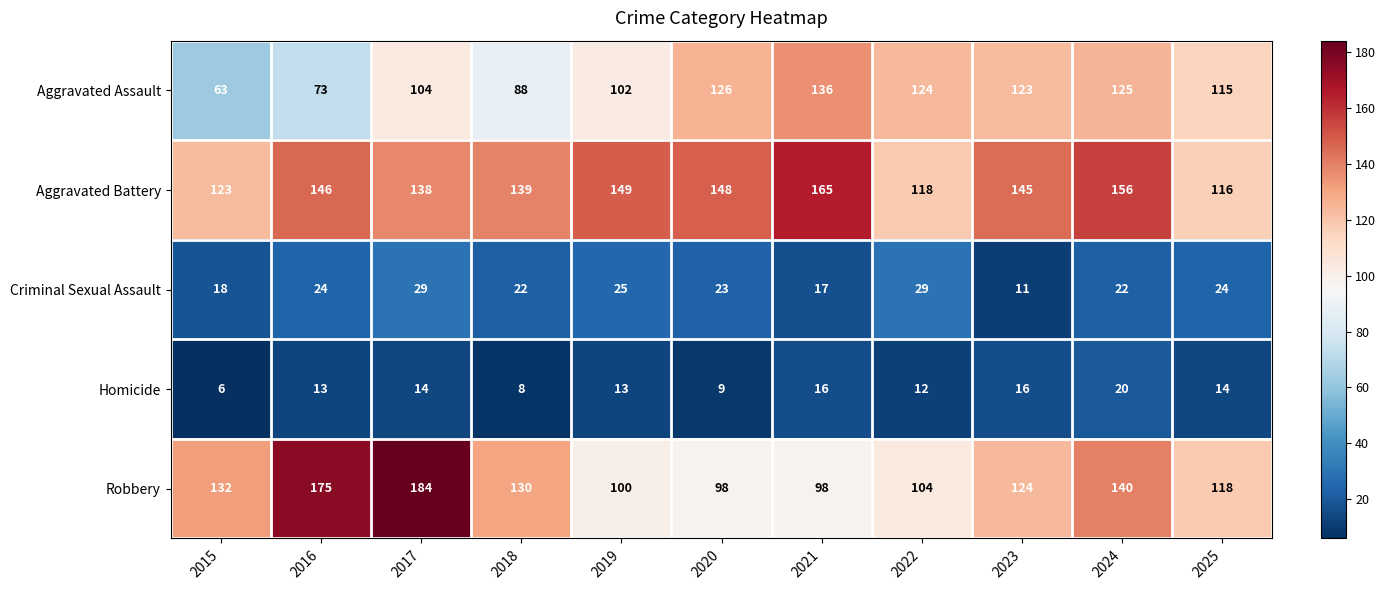

At which label does Robbery first exceed 124?

2015